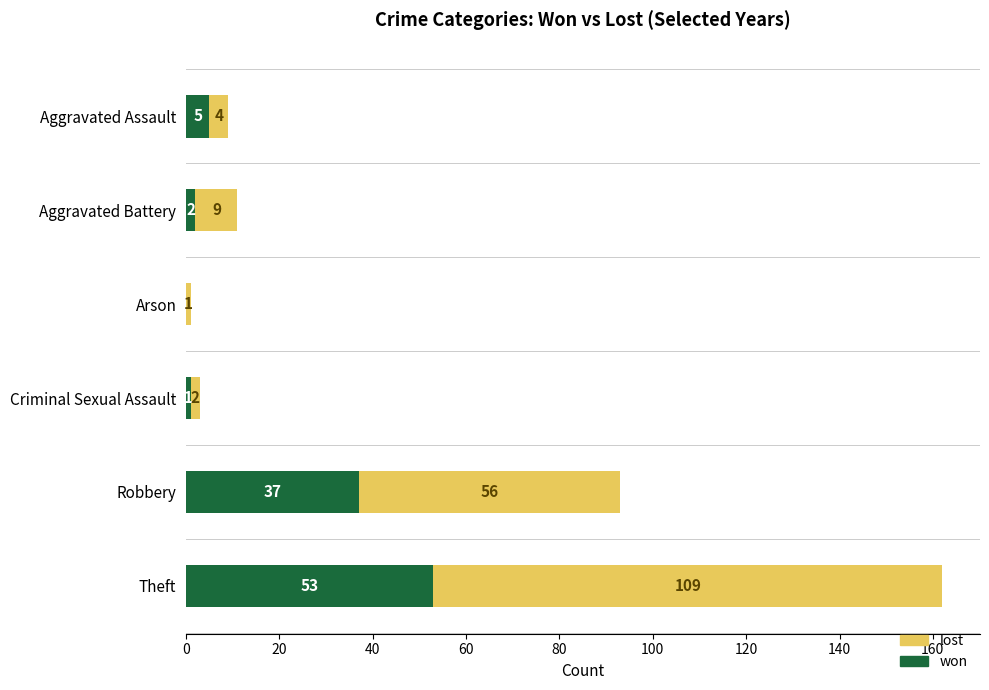

Where is won nearest to the value 26?

Robbery